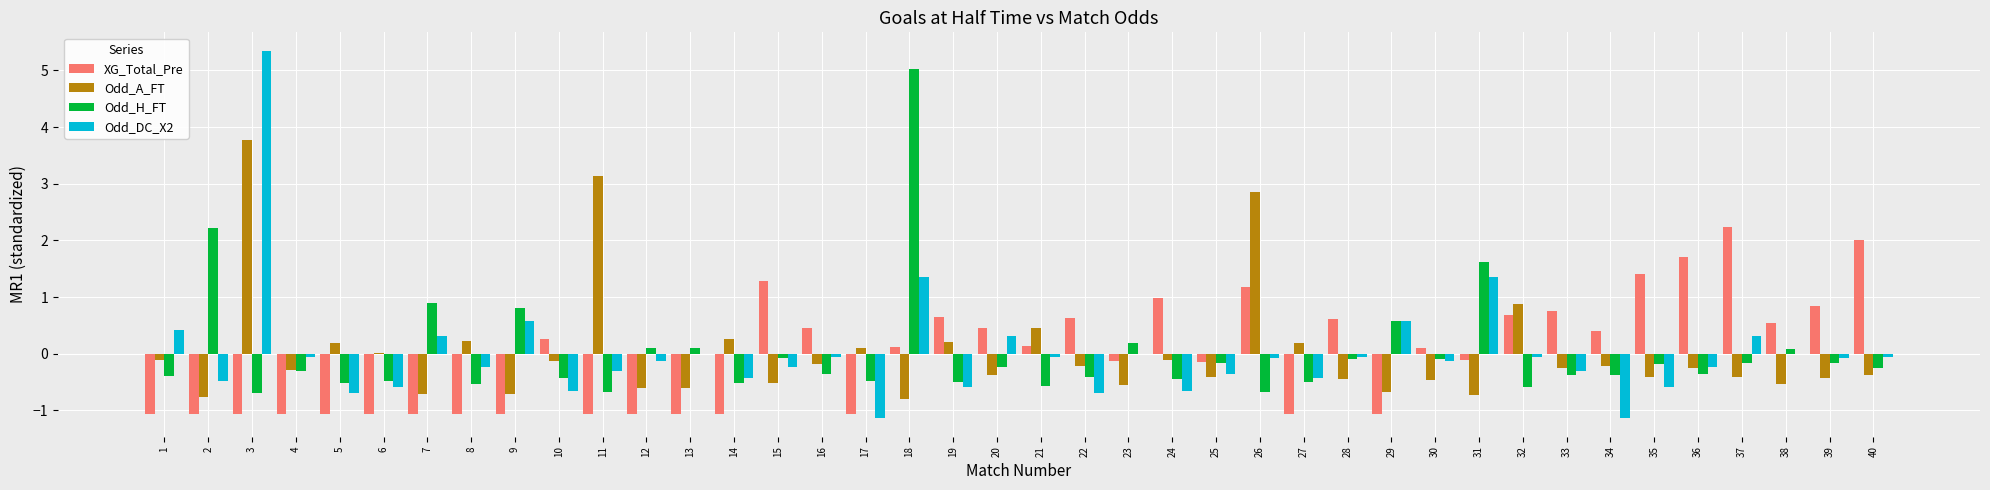

Are the bars grouped side by side (vs. stacked)?

Yes